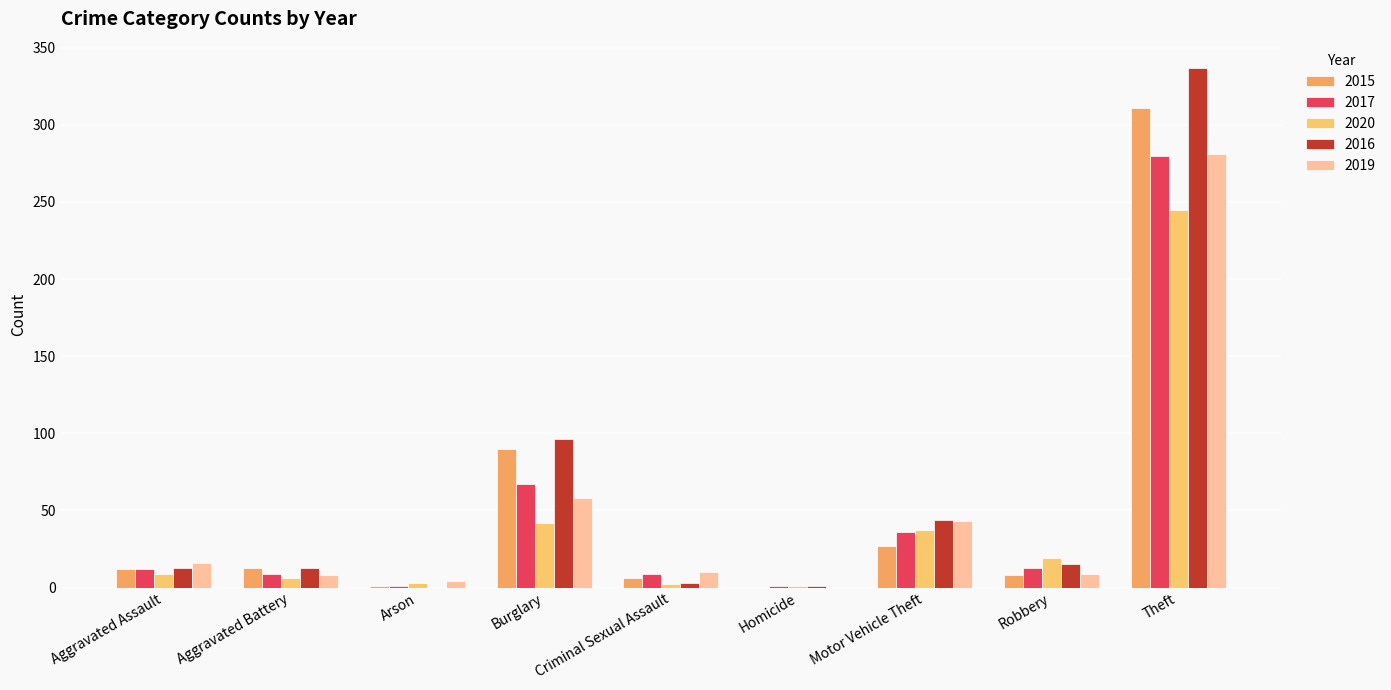

What is the total value across all series at Arson?

9